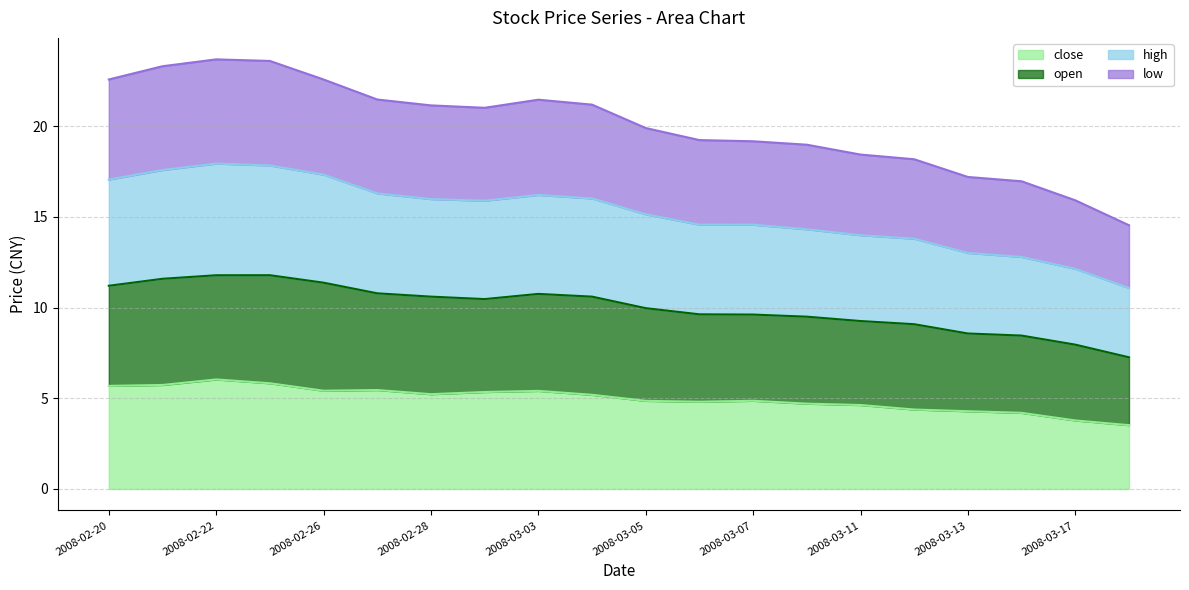

List the series in order of their peak value, lowest first.

close, low, open, high